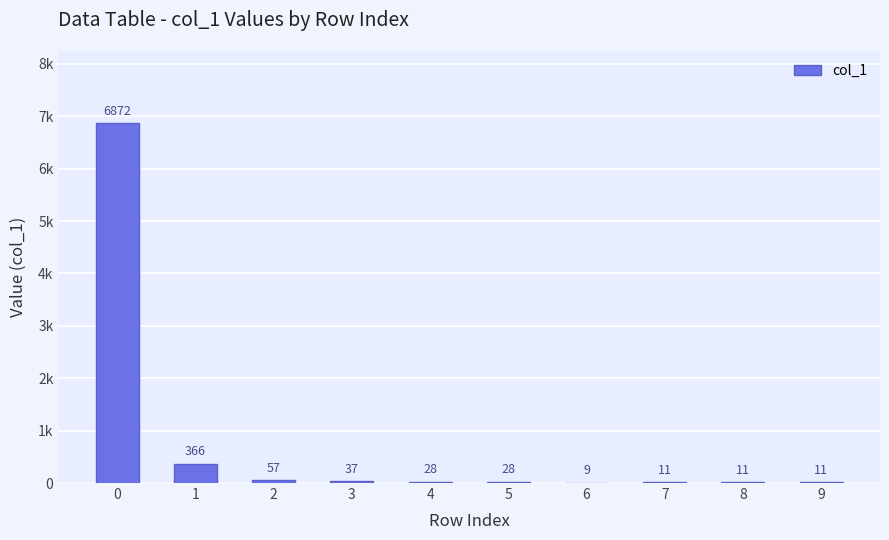

What is the average value?

743